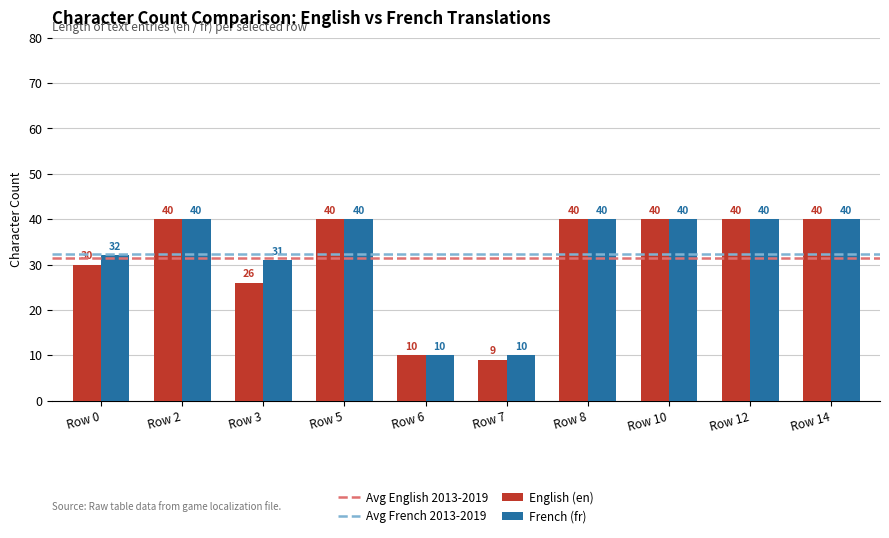

Rank the series by their average value, from lowest to highest.

English (en), French (fr)